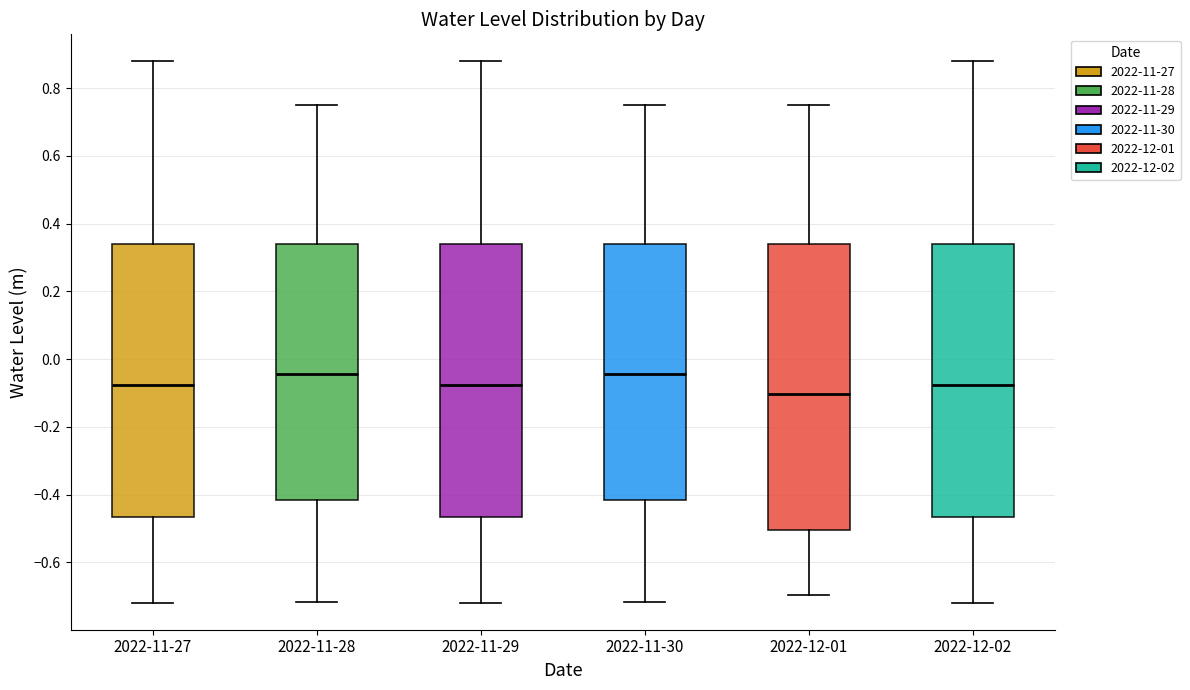

Comparing the boxes themselves (not the whiskers), which one is the tallest?

2022-12-01